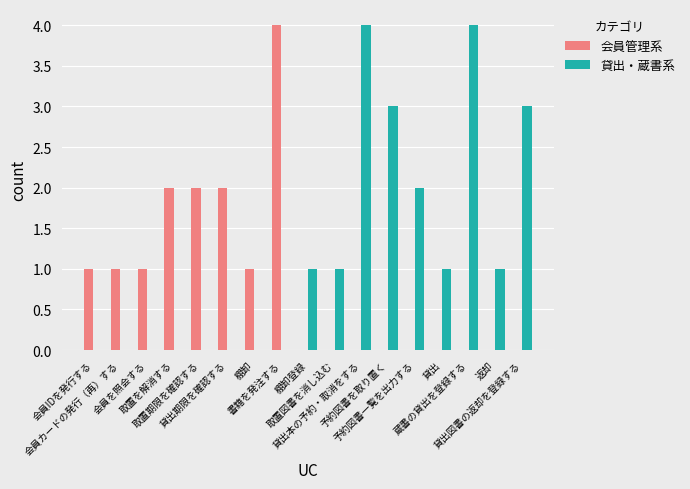

What is the sum of the 会員管理系 values at 取置を解消する and 会員を照会する?

3